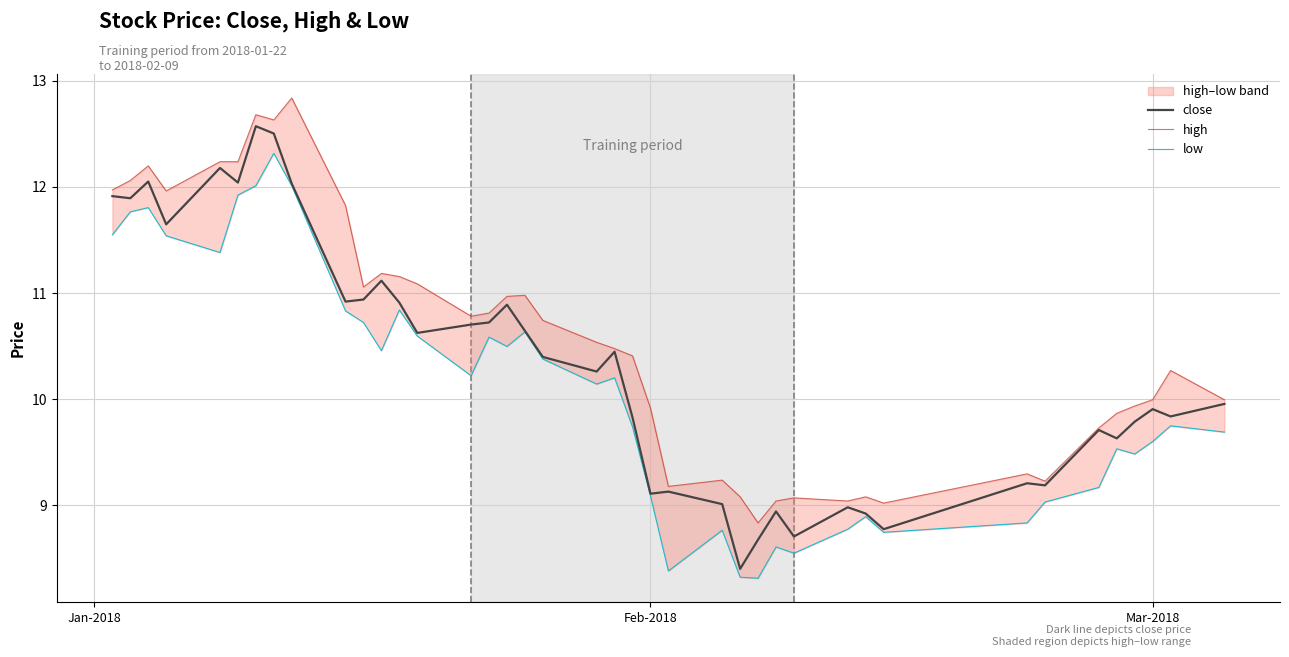

Reading right to left, list all the values displayed in this chart.

close: 10.0	9.8	9.9	9.8	9.6	9.7	9.2	9.2	8.8	8.9	9.0	8.7	8.9	8.7	8.4	9.0	9.1	9.1	9.8	10.4	10.3	10.4	10.6	10.9	10.7	10.7	10.6	10.9	11.1	10.9	10.9	12.0	12.5	12.6	12.0	12.2	11.6	12.1	11.9	11.9
high: 10.0	10.3	10.0	9.9	9.9	9.7	9.2	9.3	9.0	9.1	9.0	9.1	9.0	8.8	9.1	9.2	9.2	9.9	10.4	10.5	10.5	10.7	11.0	11.0	10.8	10.8	11.1	11.2	11.2	11.1	11.8	12.8	12.6	12.7	12.2	12.2	12.0	12.2	12.1	12.0
low: 9.7	9.7	9.6	9.5	9.5	9.2	9.0	8.8	8.7	8.9	8.8	8.5	8.6	8.3	8.3	8.8	8.4	9.1	9.7	10.2	10.1	10.4	10.6	10.5	10.6	10.2	10.6	10.8	10.5	10.7	10.8	12.0	12.3	12.0	11.9	11.4	11.5	11.8	11.8	11.5